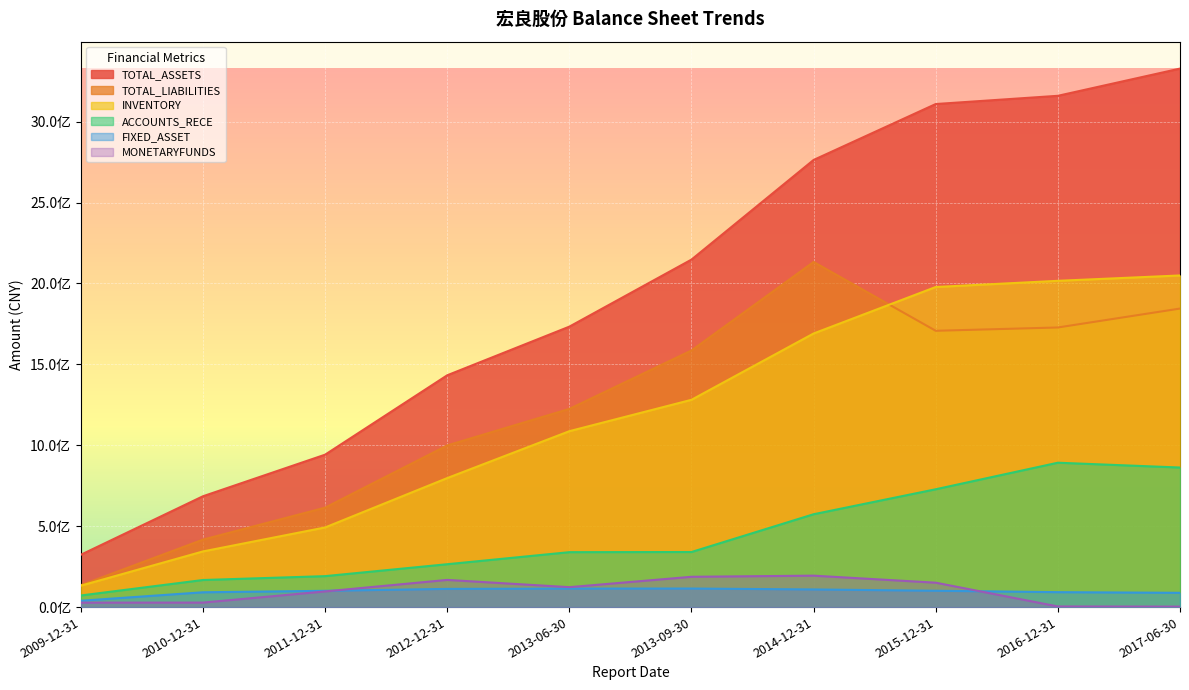

True or false: TOTAL_LIABILITIES and MONETARYFUNDS cross at least once.

False